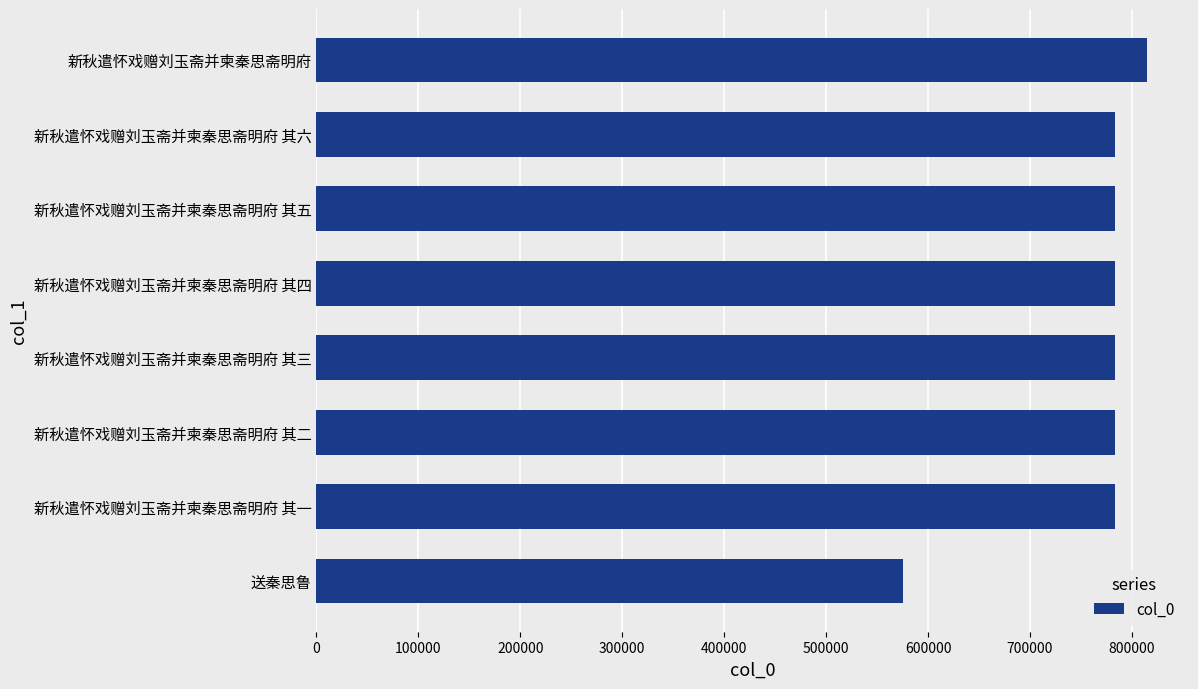

Read the value at 新秋遣怀戏赠刘玉斋并柬秦思斋明府 其三, to the nearest 100.

783600